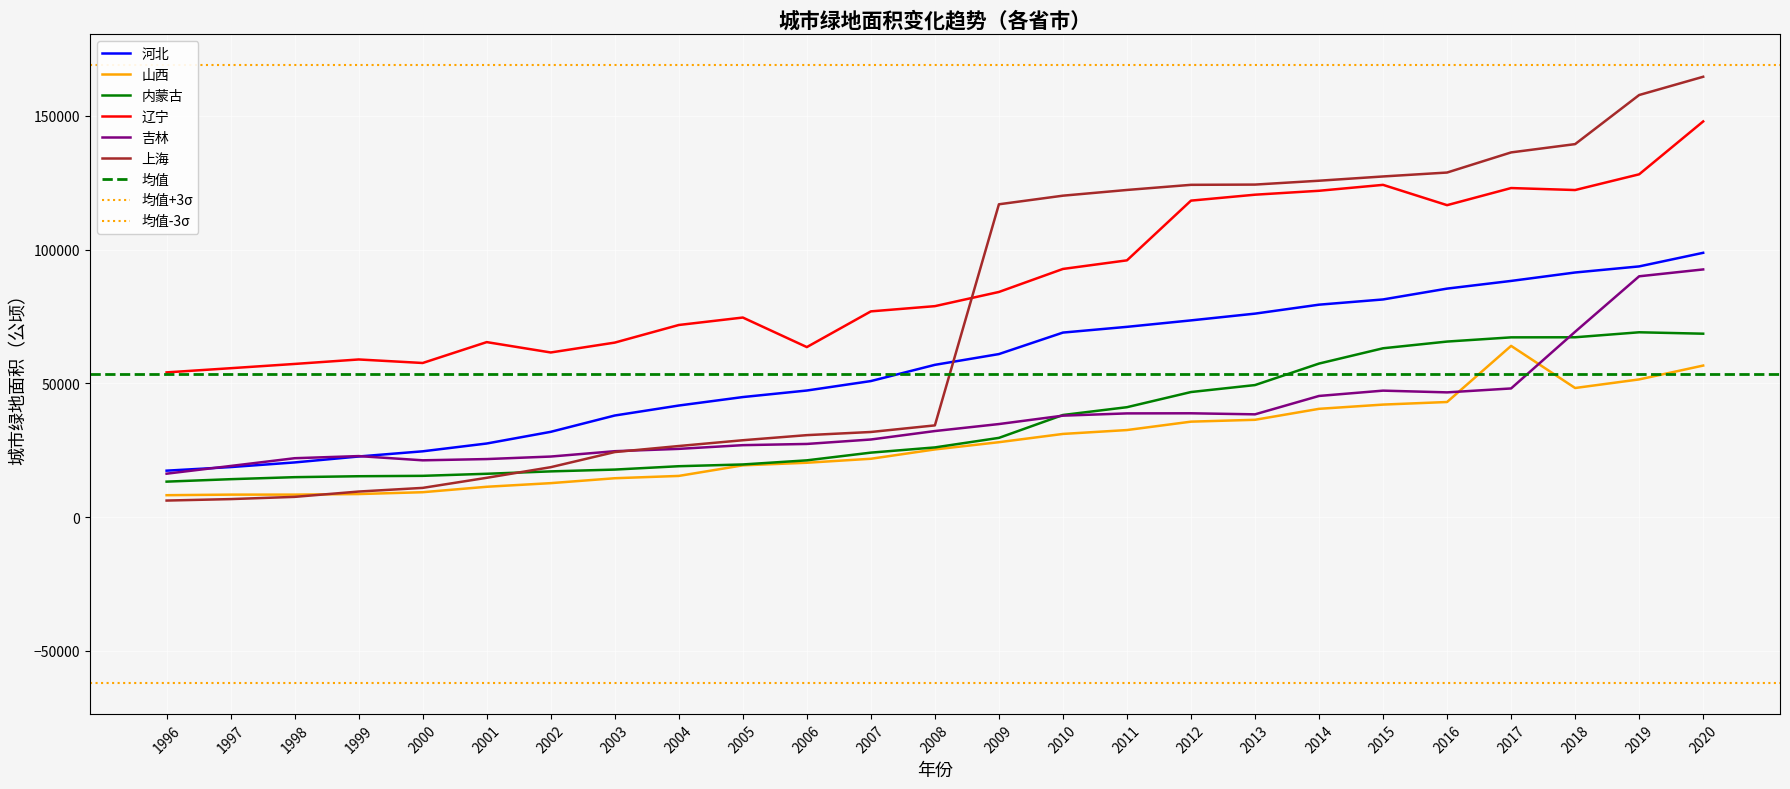

Is the value of 内蒙古 at 2016 greater than the value of 河北 at 2003?

Yes